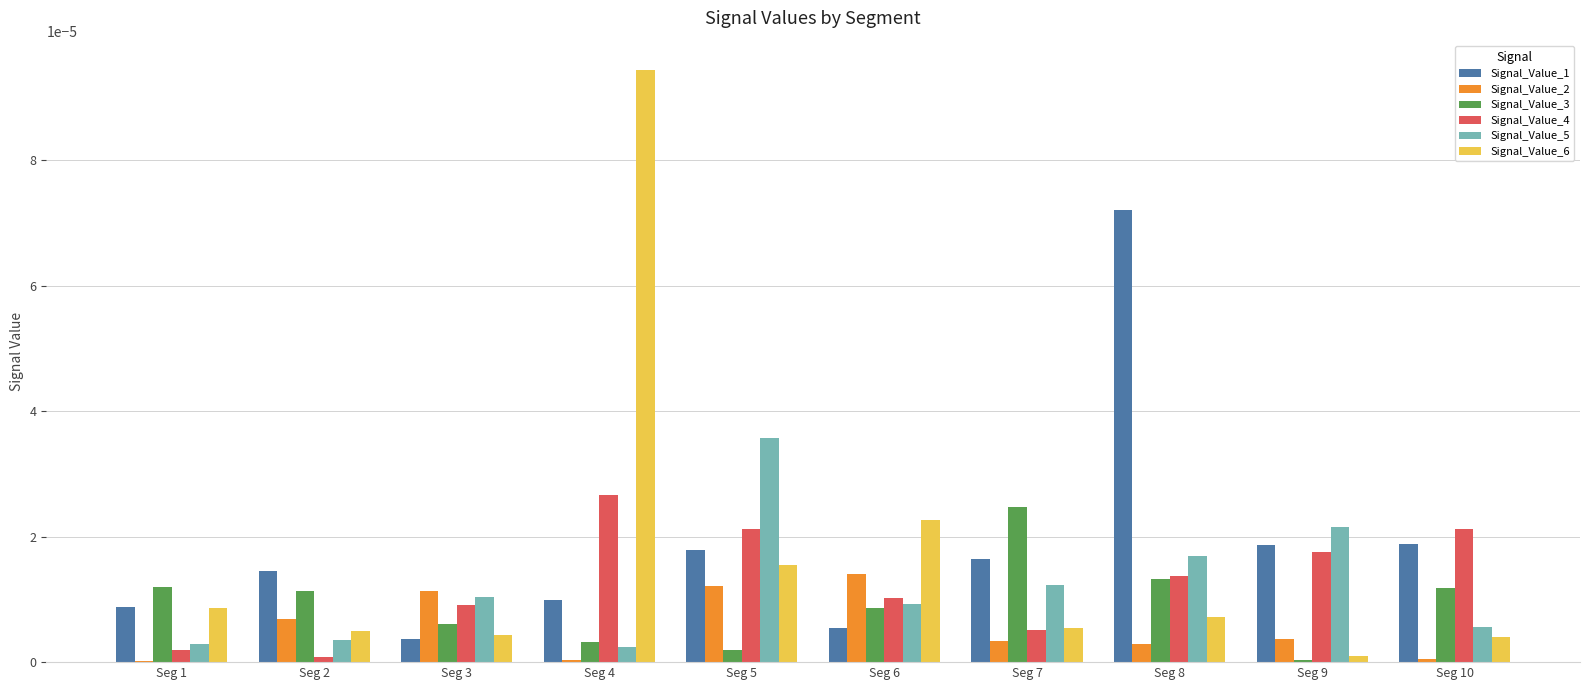

At which label does Signal_Value_6 reach its peak?

Seg 4